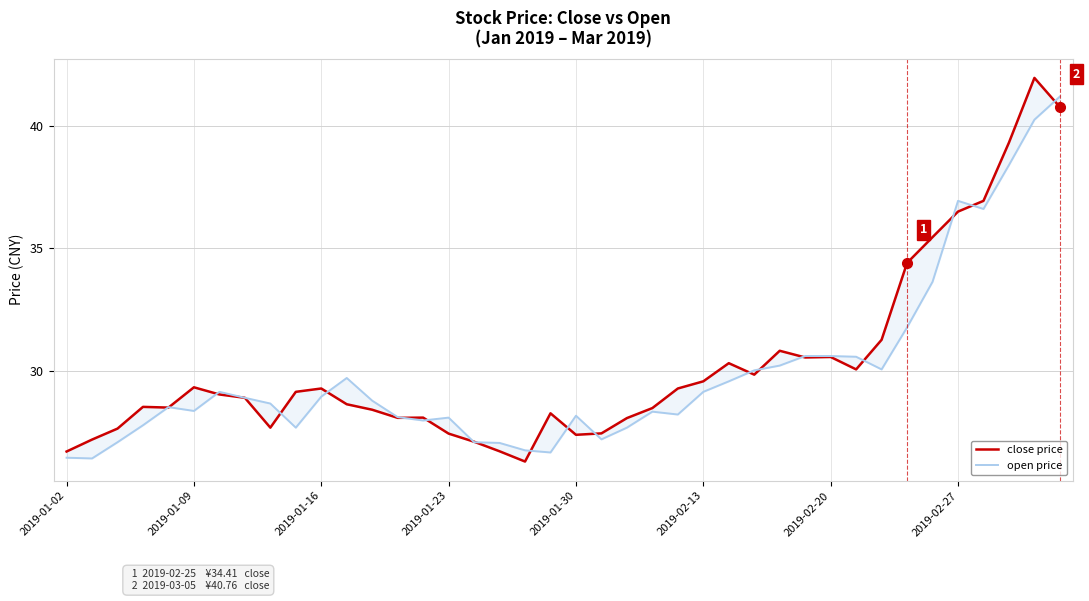

True or false: open price has a value of 33.6 at 34.

True